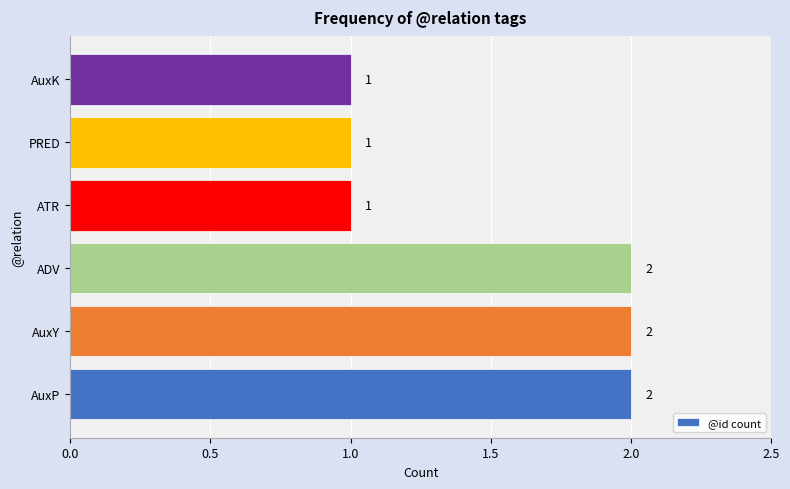

How many data points are less than 2?

3